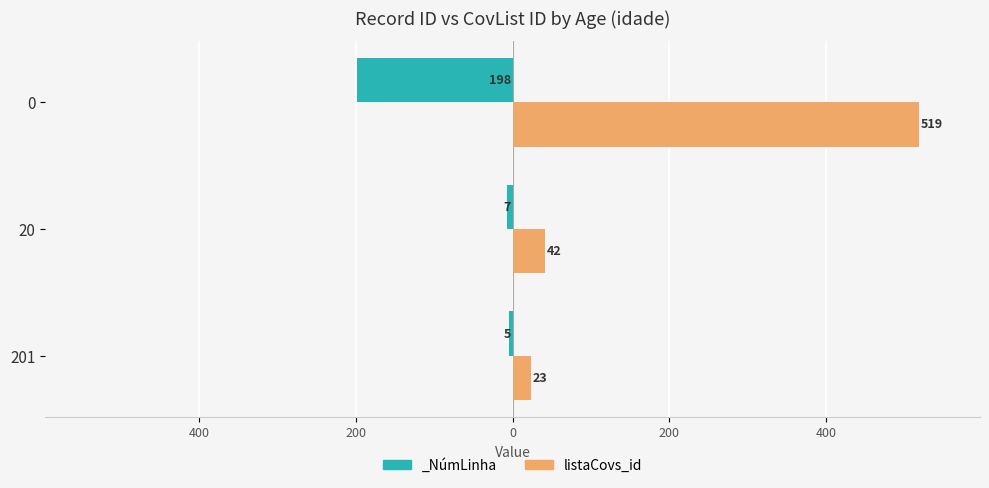

Count the number of categories in the chart.

3